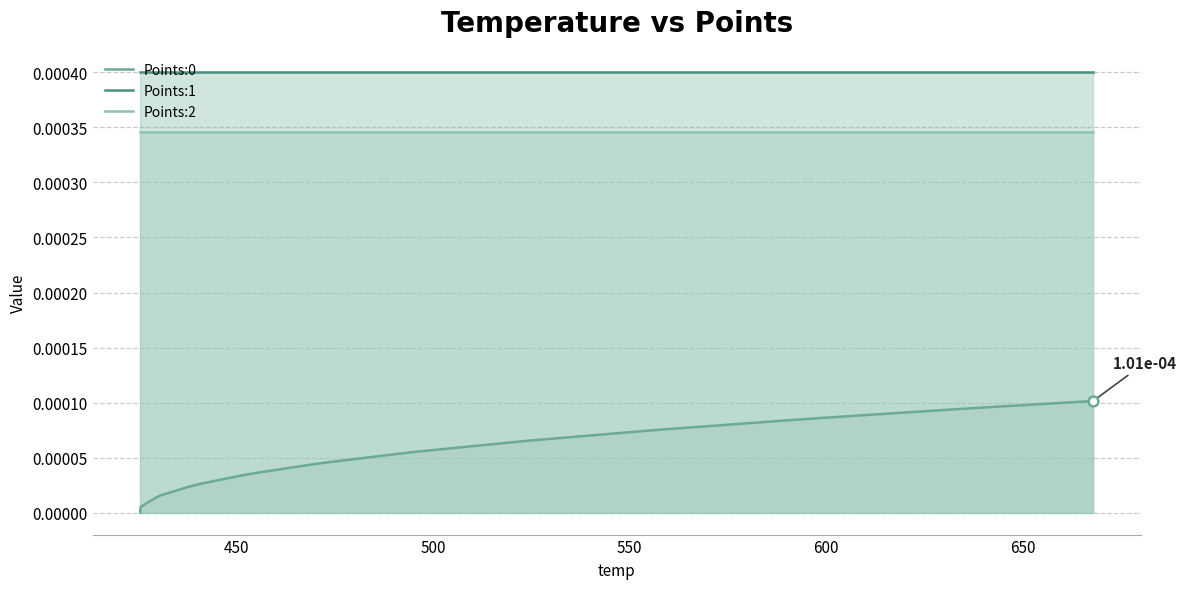

Which series contains the highest Y value?

Points:1